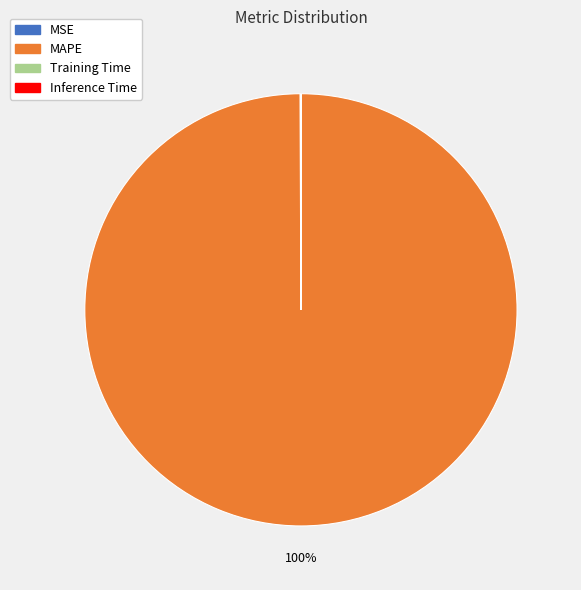

Which slice is the largest?

MAPE